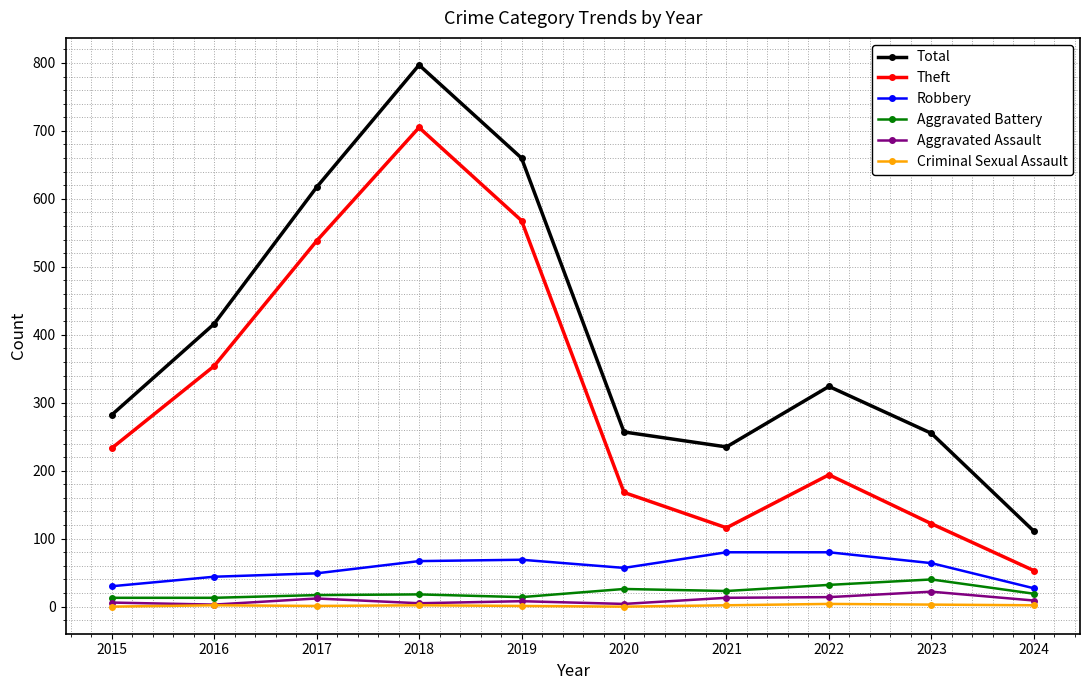

True or false: Robbery and Total intersect in this chart.

False